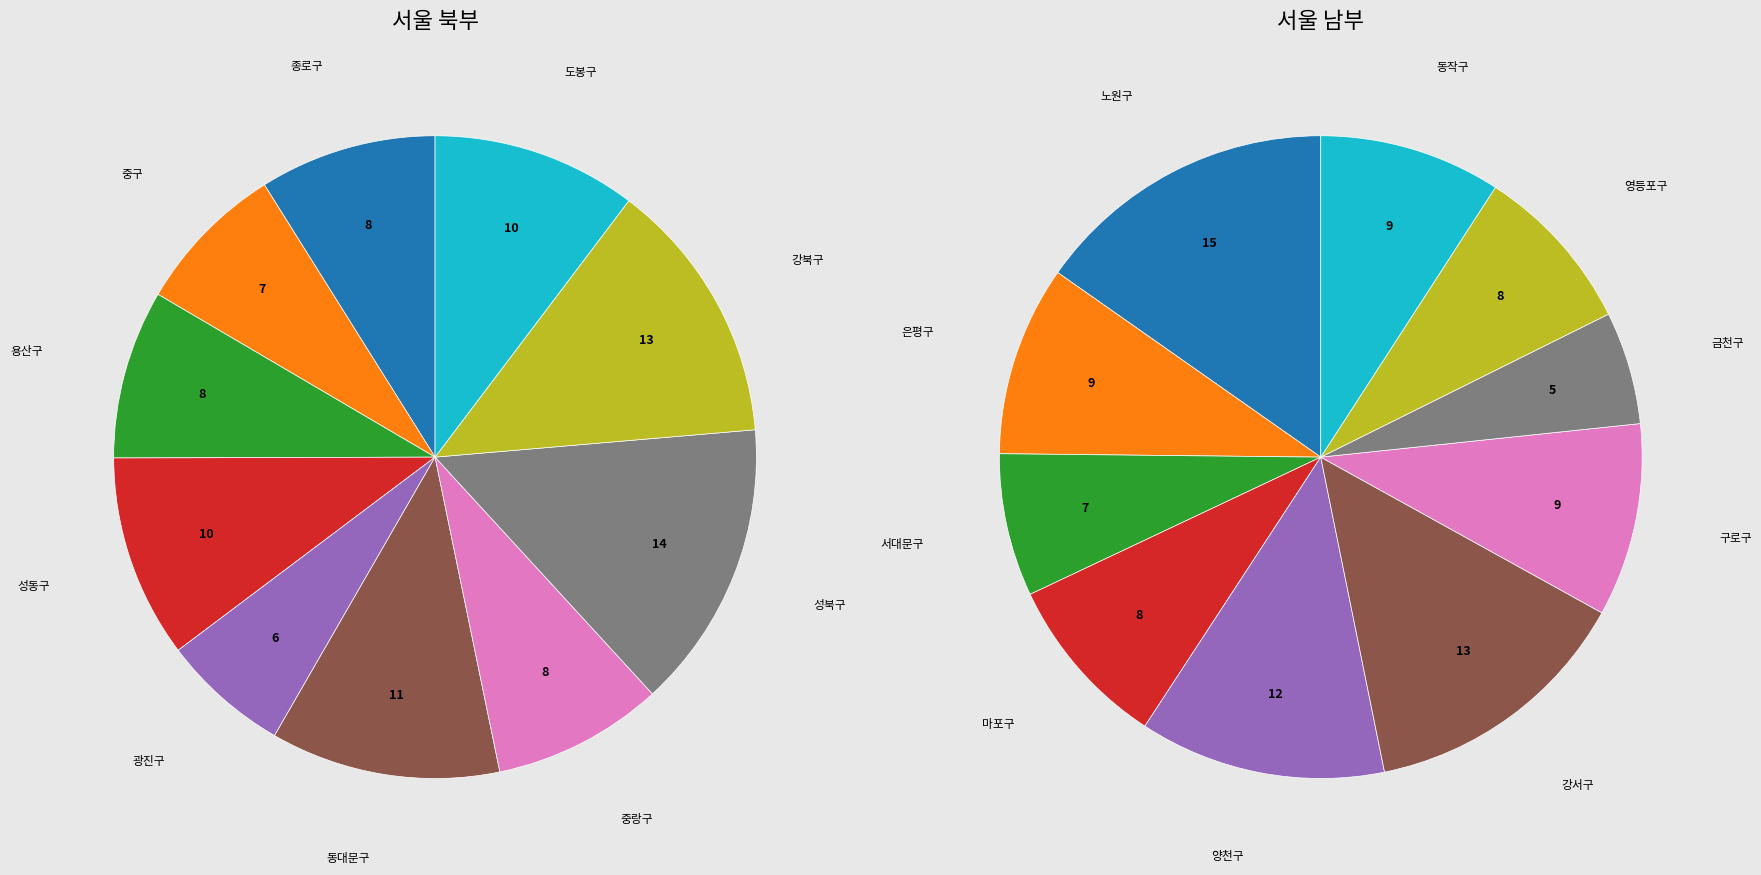

Between 용산구 and 도봉구, which is larger?

도봉구